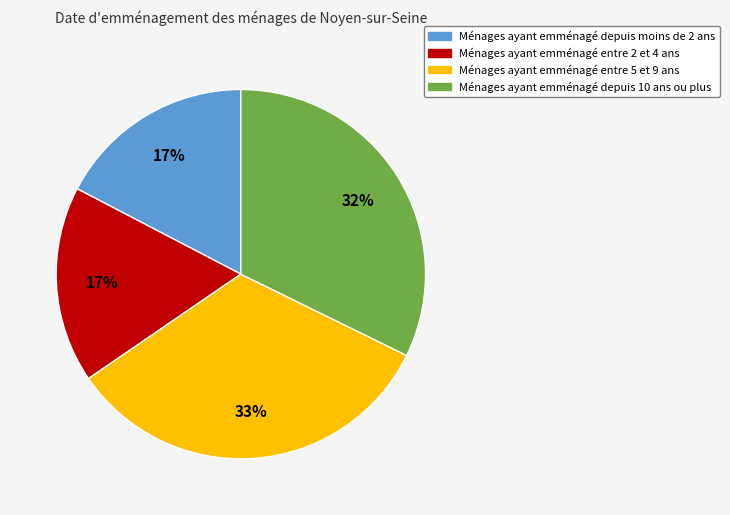

Is there any slice that represents more than half of the pie?

No